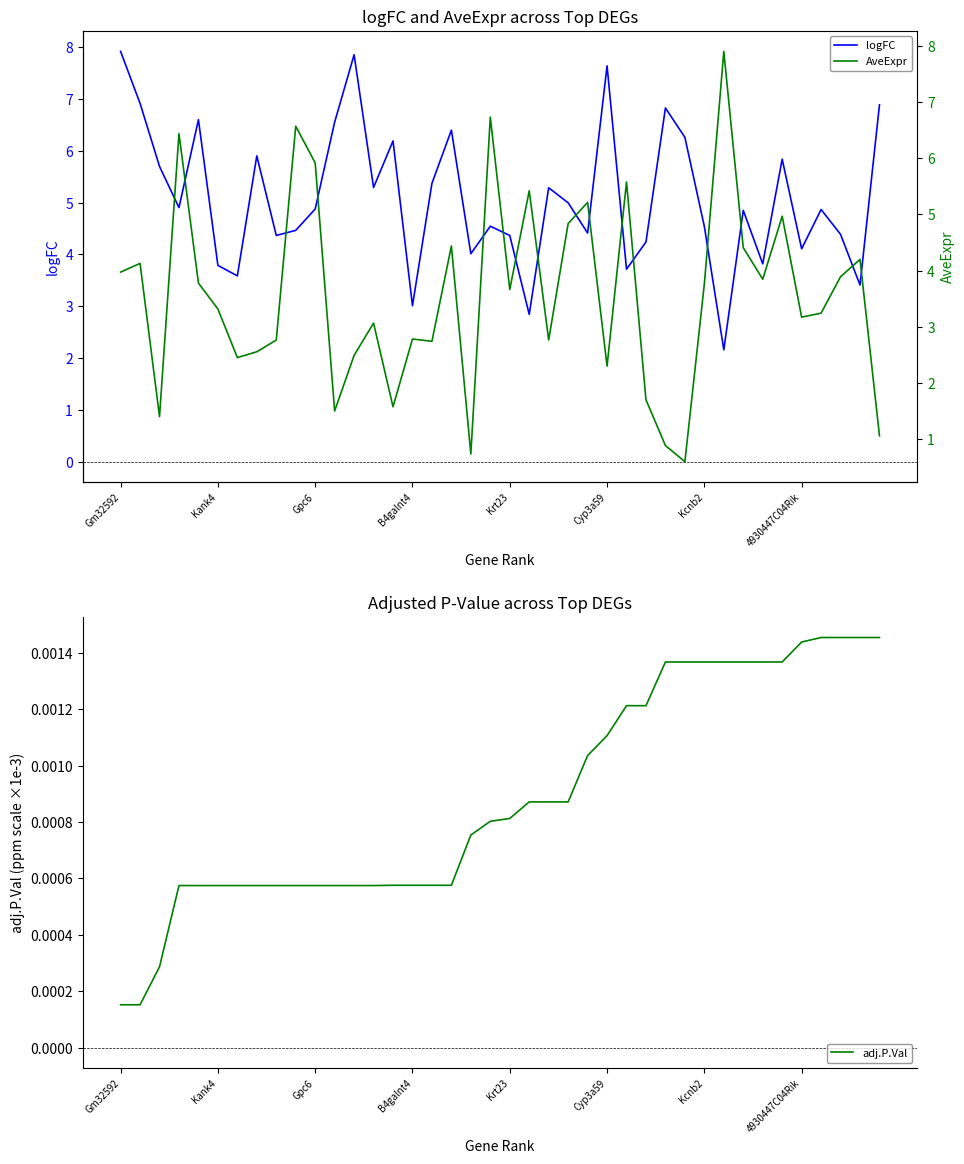

At which category does the chart reach its peak across all series?

Gm32592